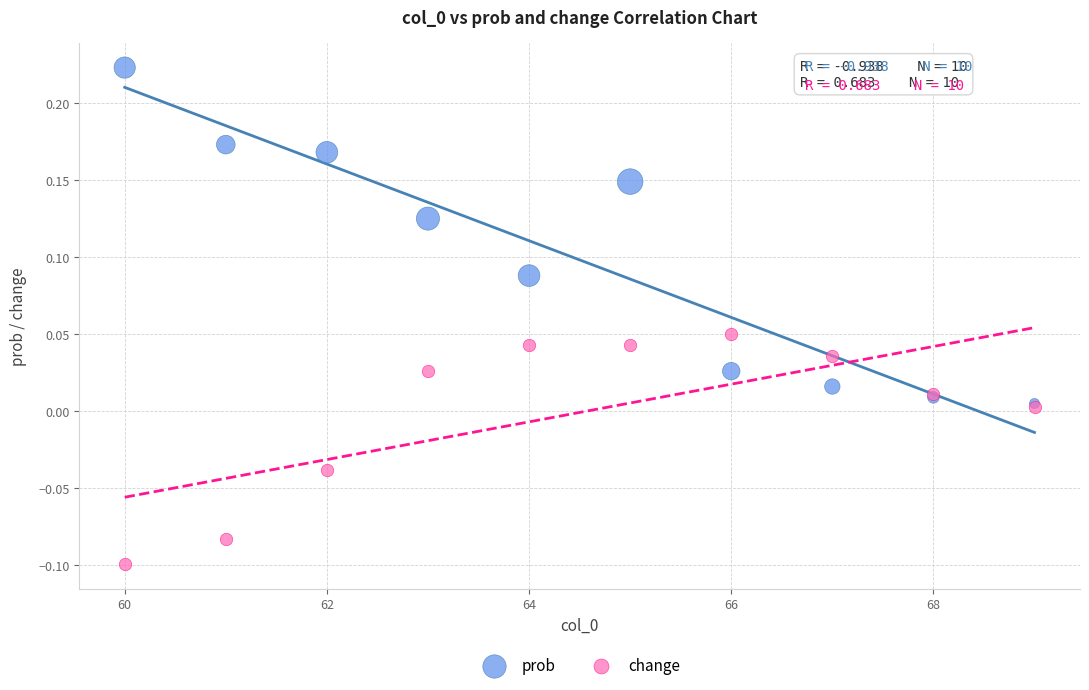

What are all the series names shown in the legend?

prob, change